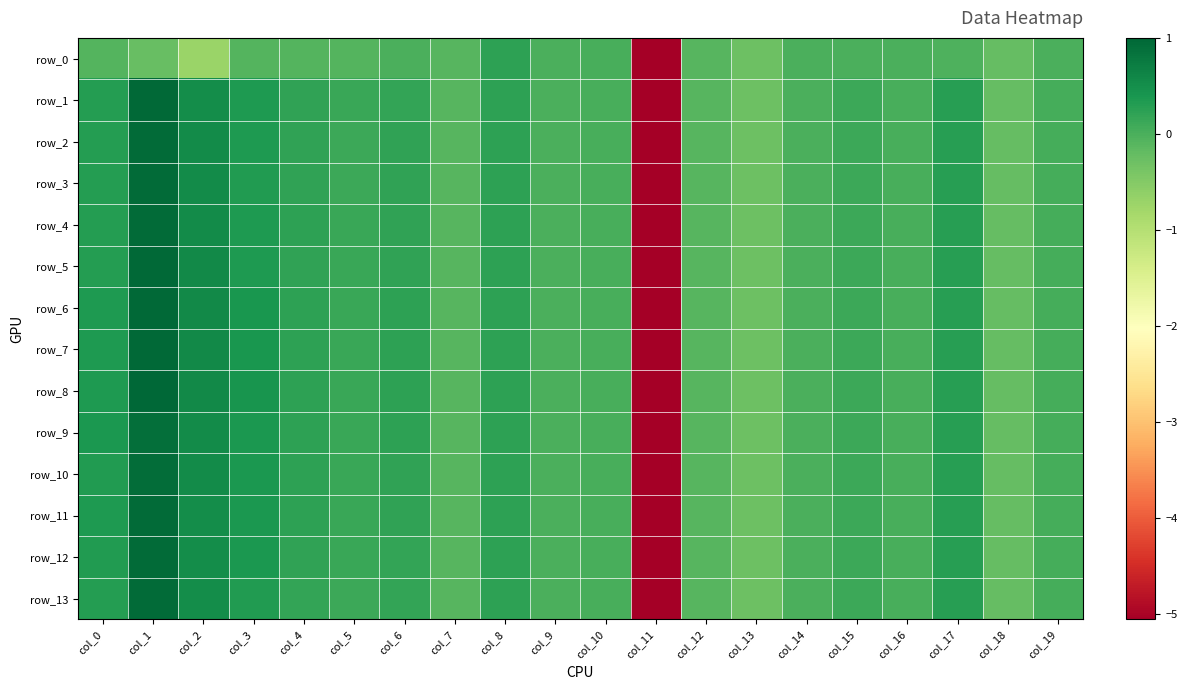

Which series changed the most between col_15 and col_19?

row_1